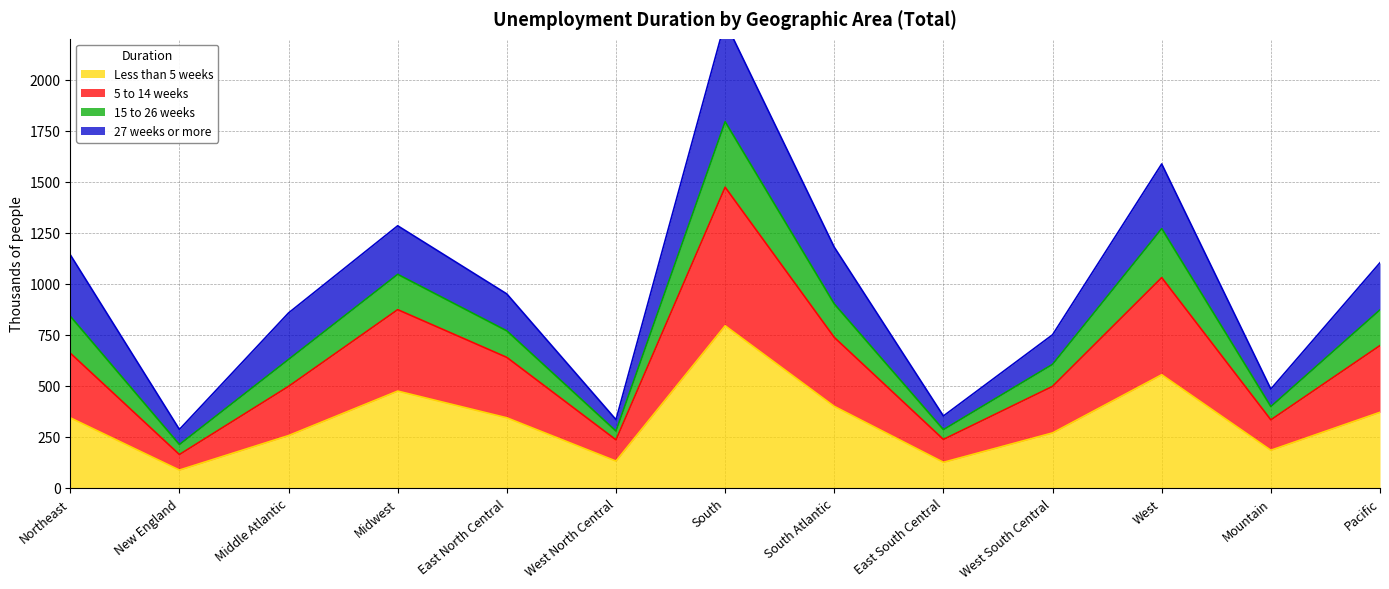

True or false: Less than 5 weeks has a value of 794 at South.

True